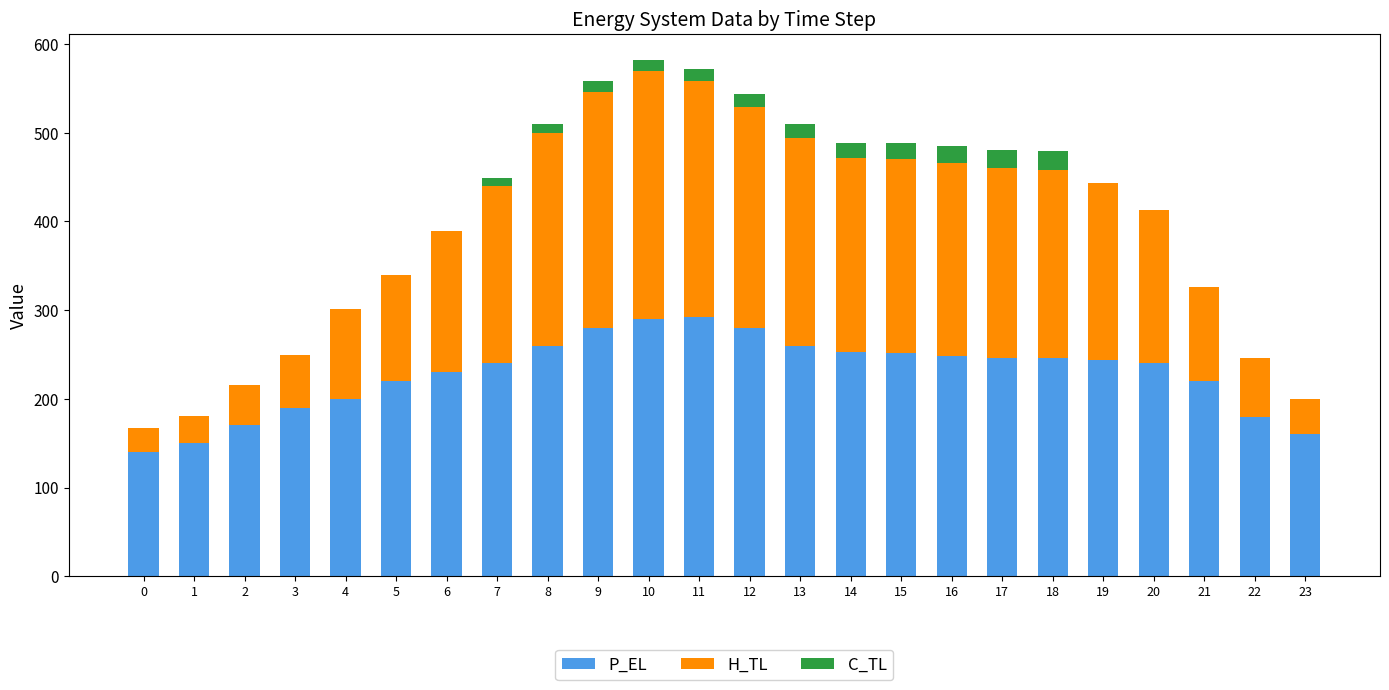

What is the total value across all series at 13?

510.1